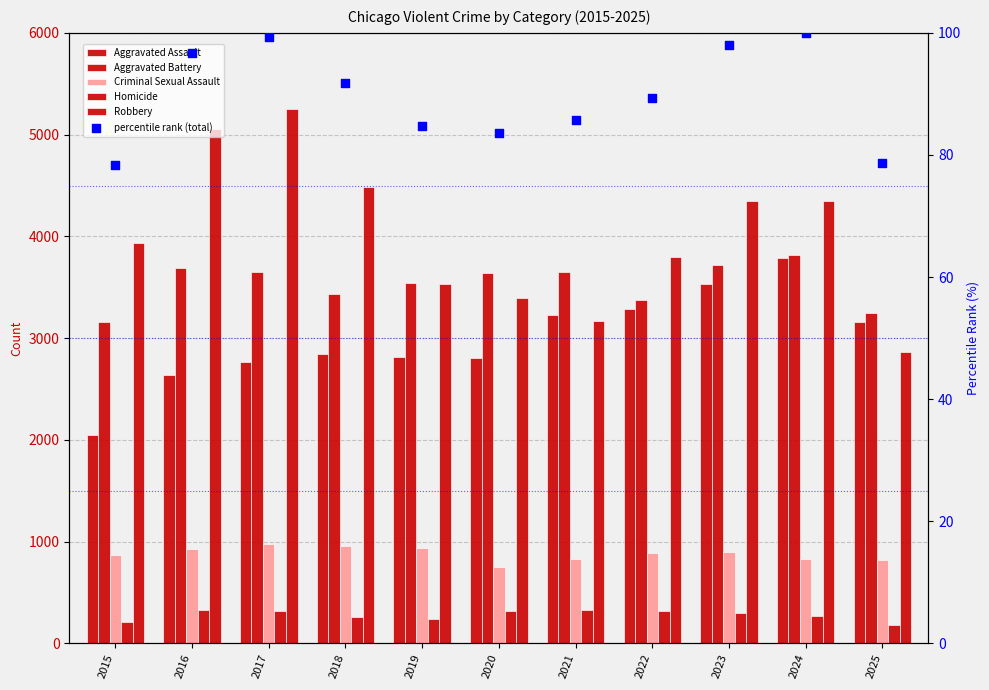

What are all the series names shown in the legend?

Aggravated Assault, Aggravated Battery, Criminal Sexual Assault, Homicide, Robbery, percentile rank (total)